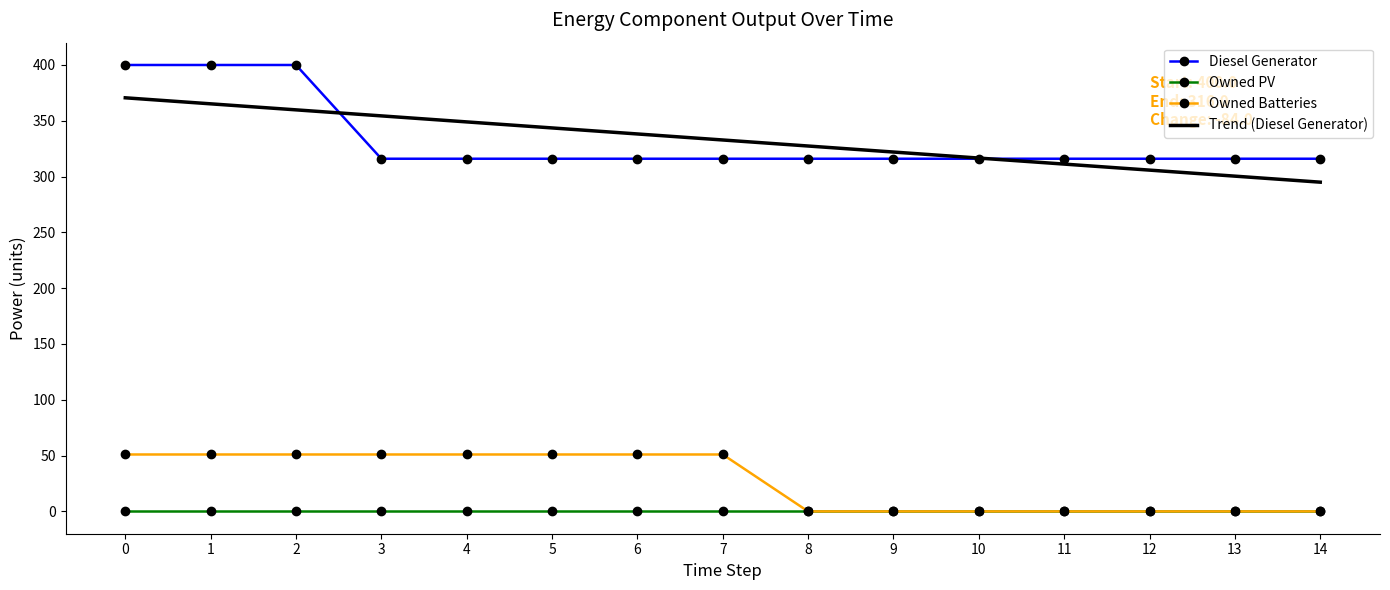

What is the total value across all series at 5?

710.6